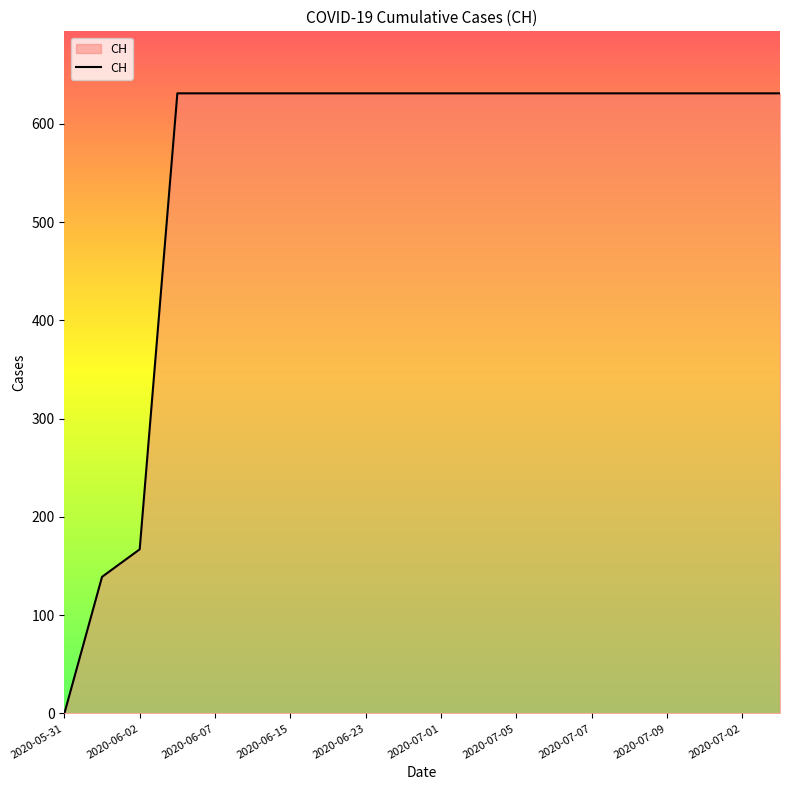

What is the difference between the second highest and second lowest values?

492